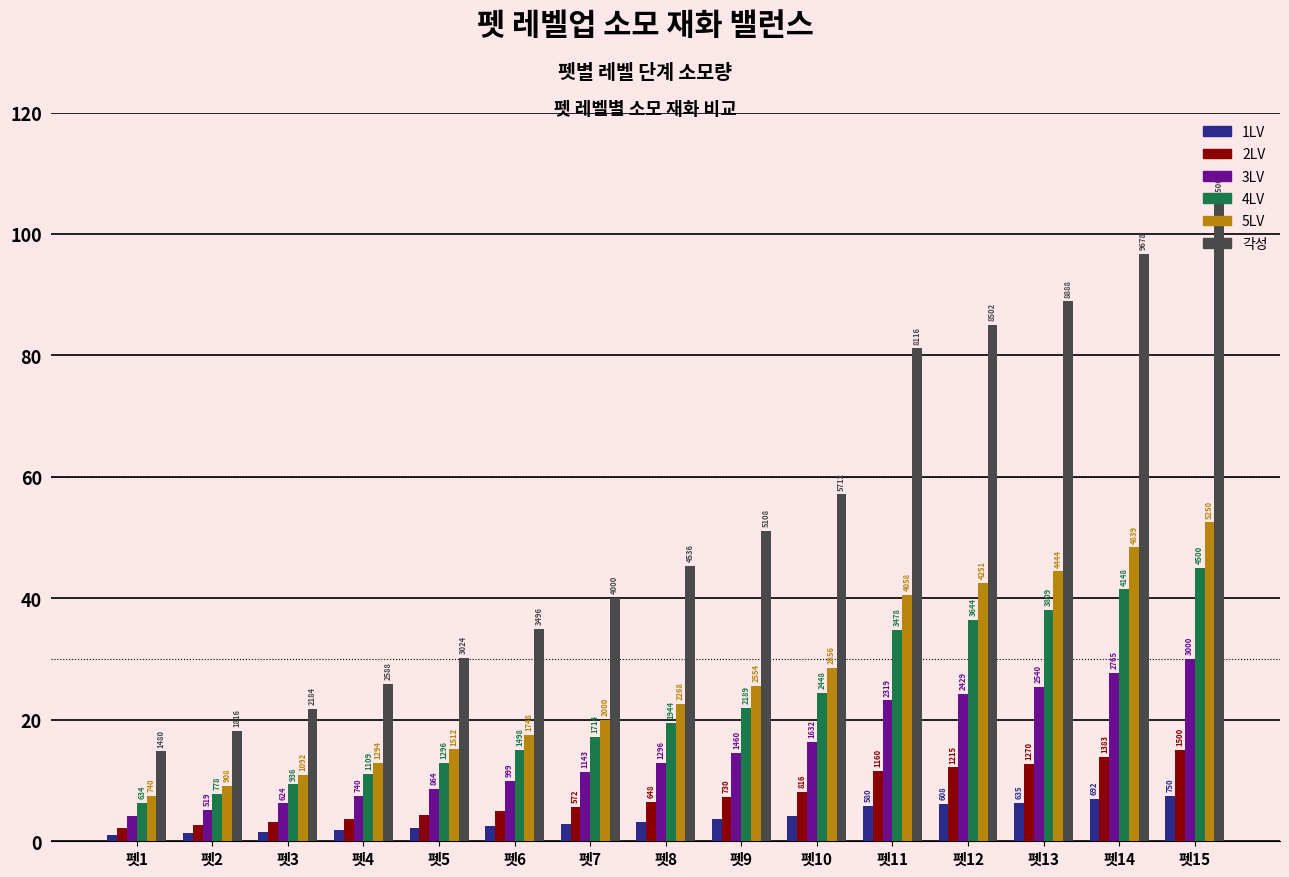

Where does the 3LV series first go above 1296?

펫9